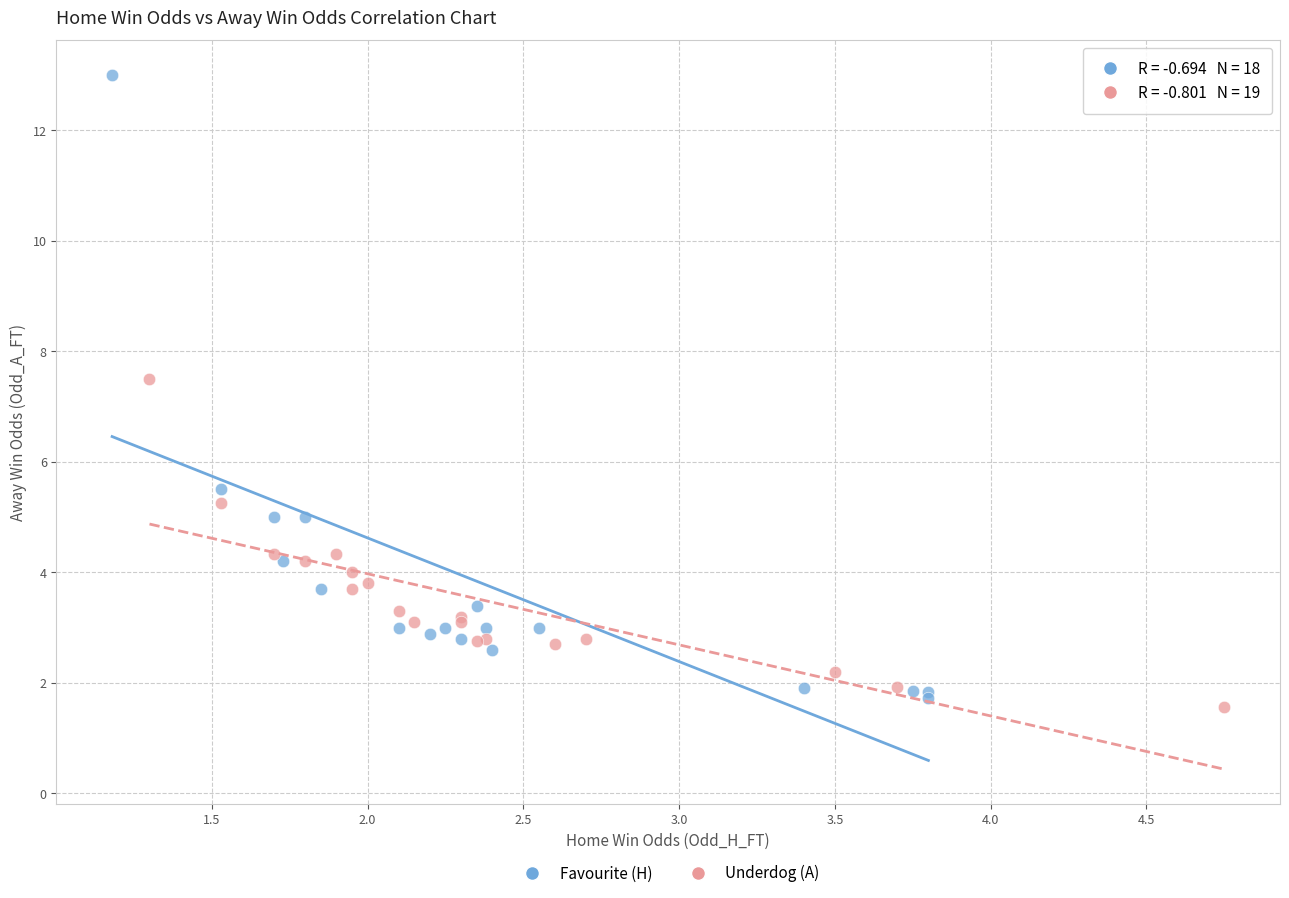

Which series contains the highest Y value?

Favourite (H)